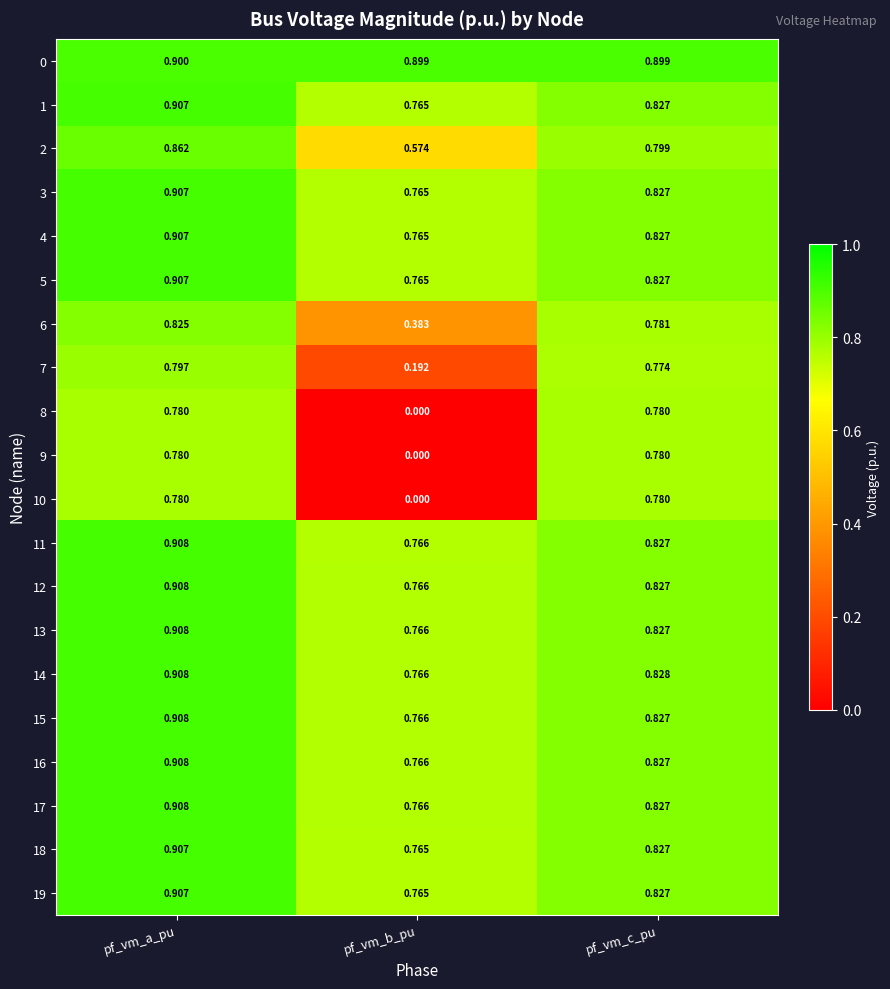

Which category has the highest value across all series?

pf_vm_a_pu